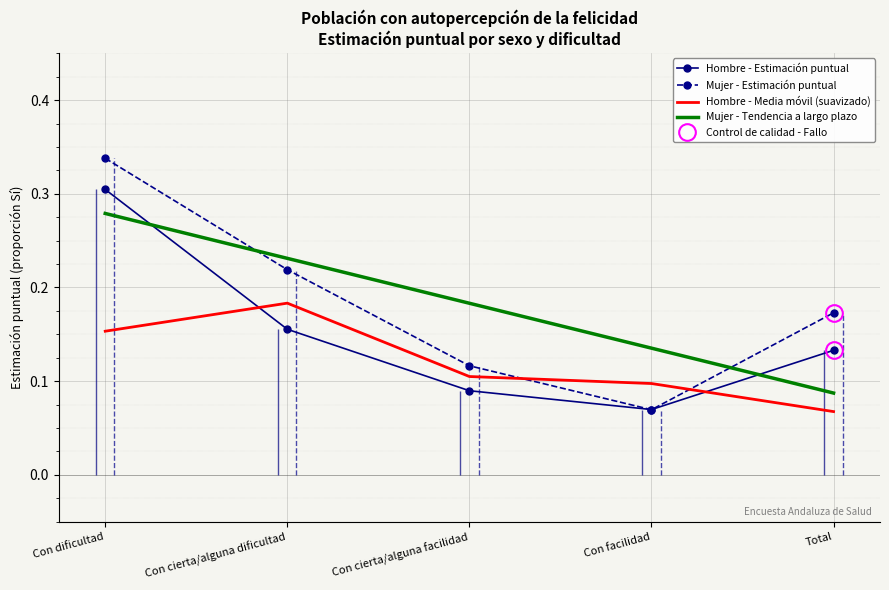

True or false: Mujer - Estimación puntual has a value of 0.3 at Con dificultad.

True